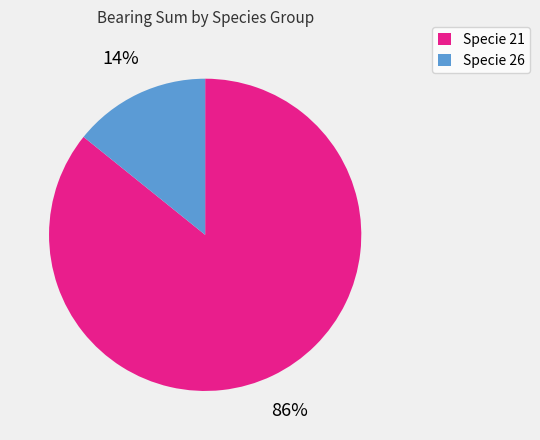

The Specie 26 slice represents 19% of the pie. True or false?

False